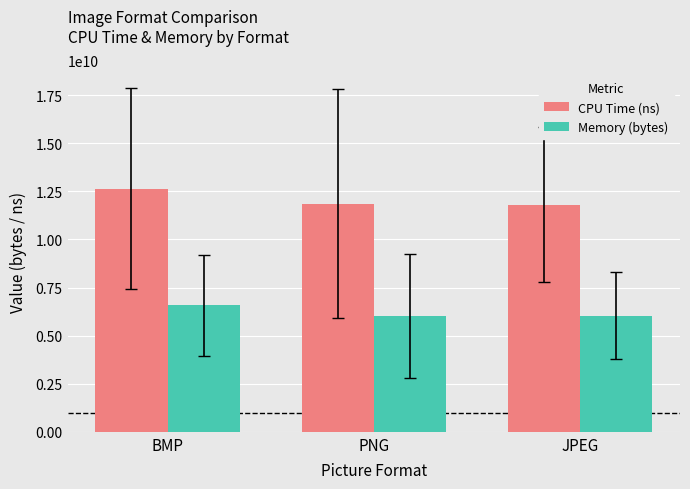

What is the minimum value shown in the chart?

6014601156.8